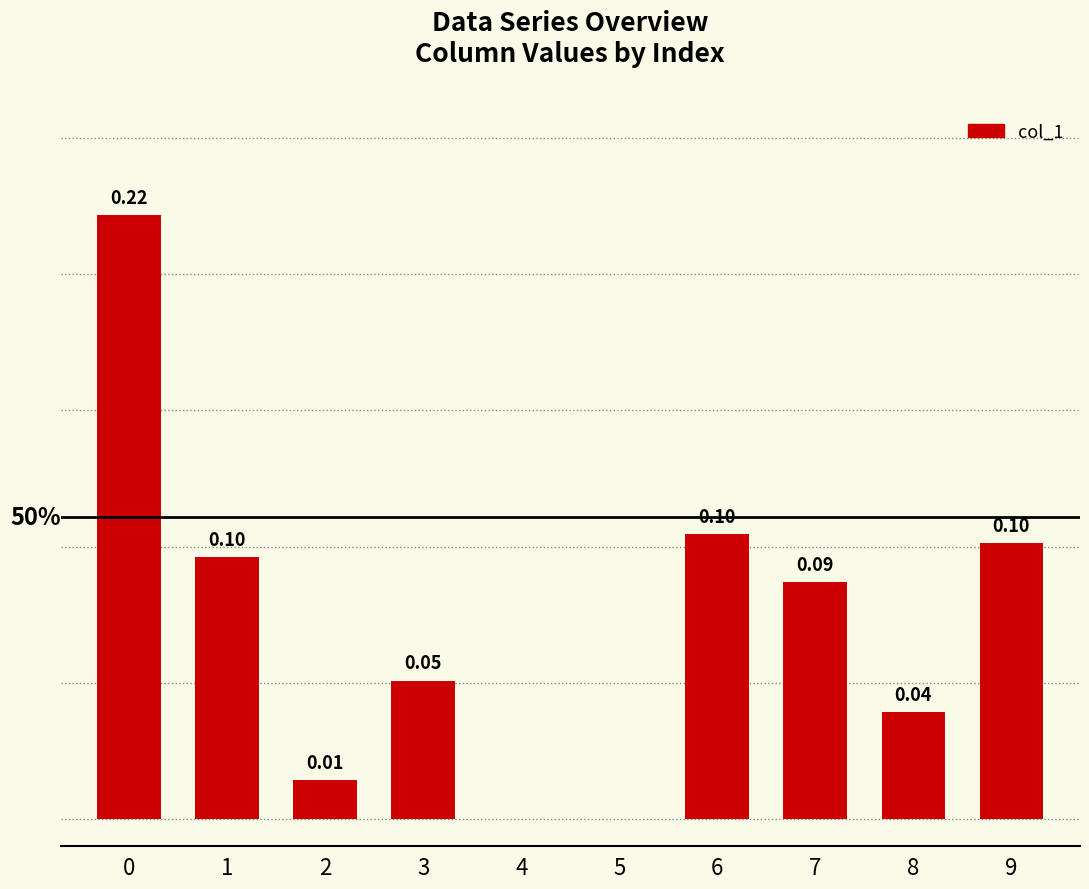

True or false: the data shows 0.1 at 7.

False